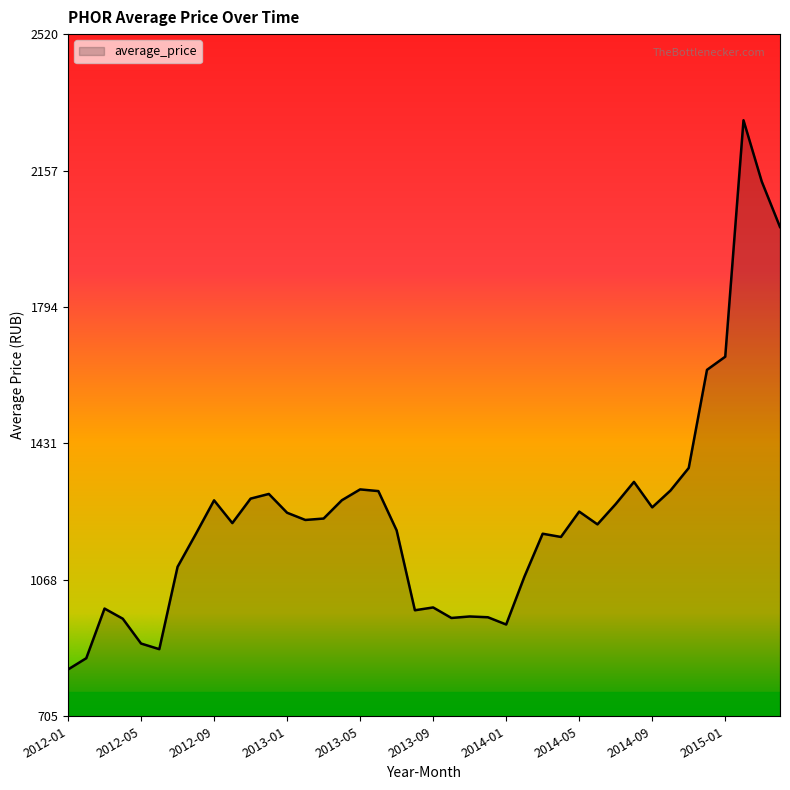

What is the smallest value displayed?

830.0